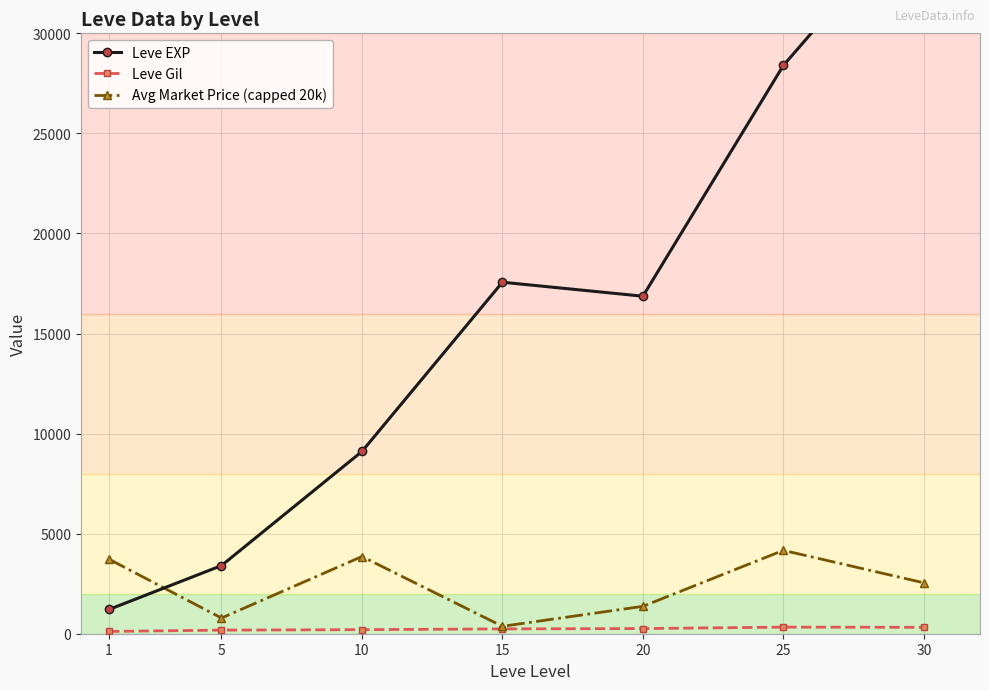

Which series has the widest spread of values?

Leve EXP